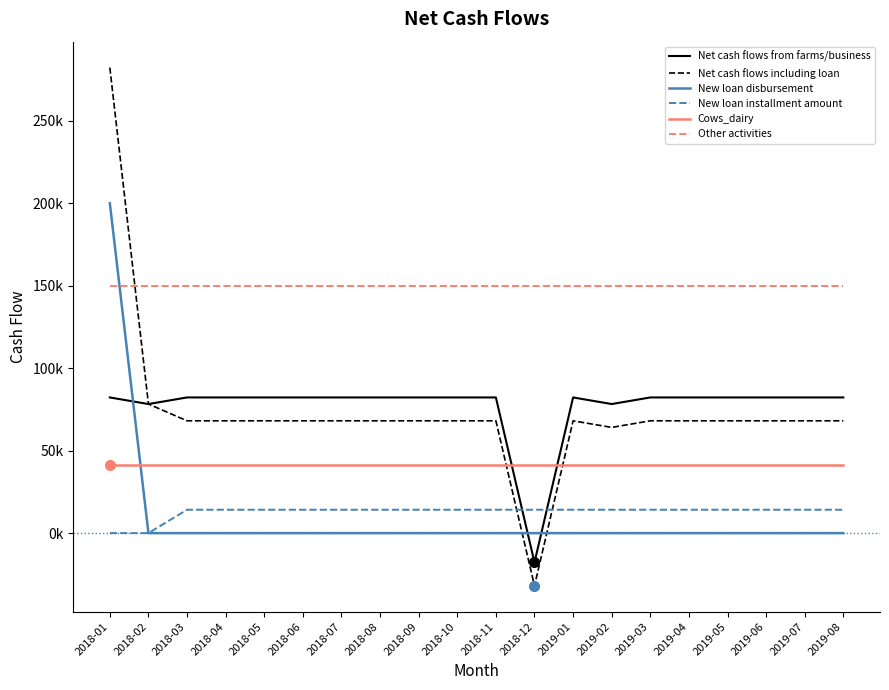

Between which two adjacent categories do Net cash flows including loan and New loan installment amount first intersect?

2018-11 and 2018-12